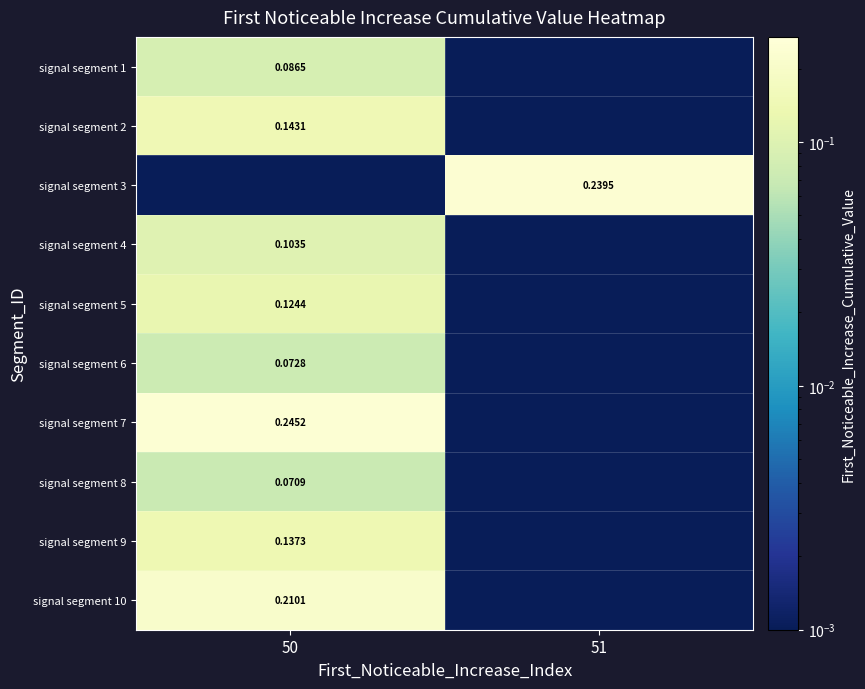

What is the sum of all signal segment 9 values?

0.1